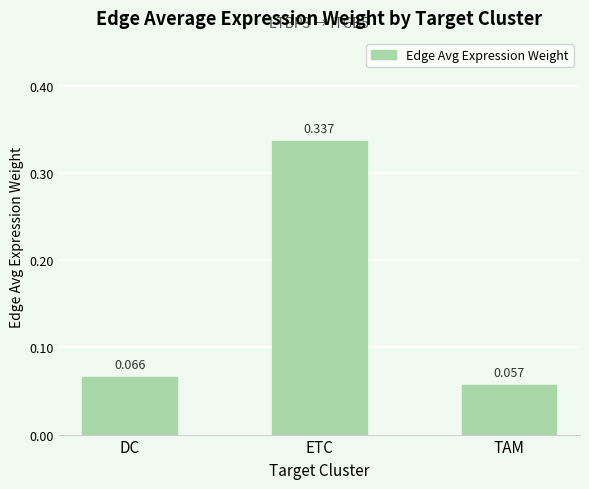

What is the change in value from DC to ETC?

+0.3